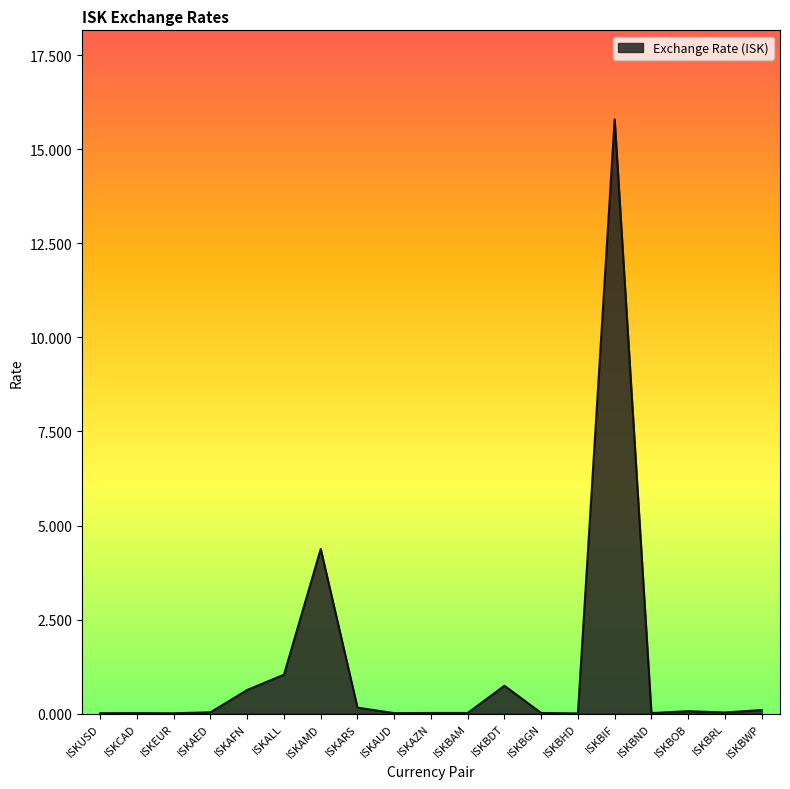

Between ISKCAD and ISKAFN, which is larger?

ISKAFN